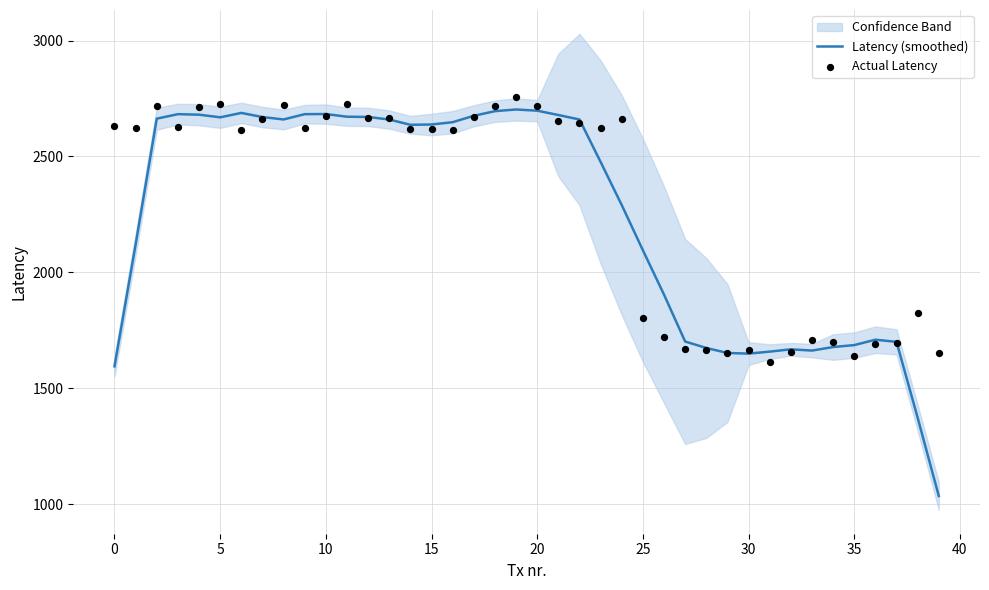

At which category is the sum across all series the highest?

19